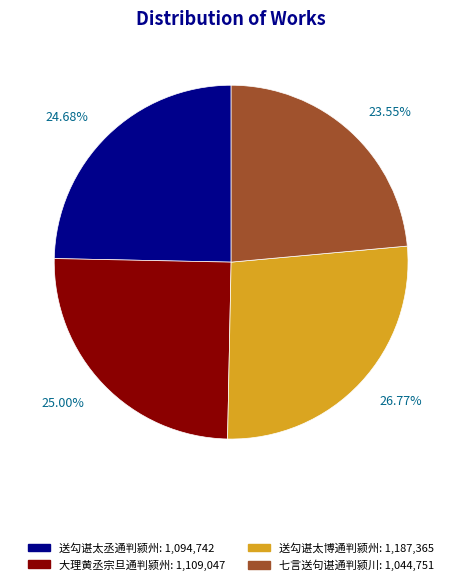

Is there a majority slice in this chart?

No